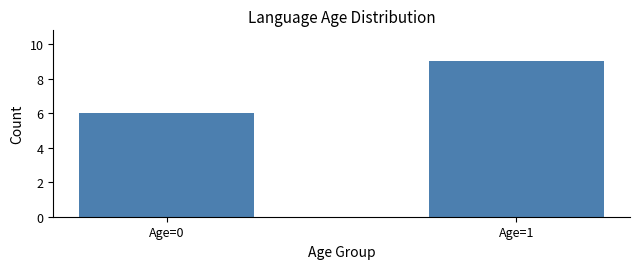

How many values are between 6 and 9?

2